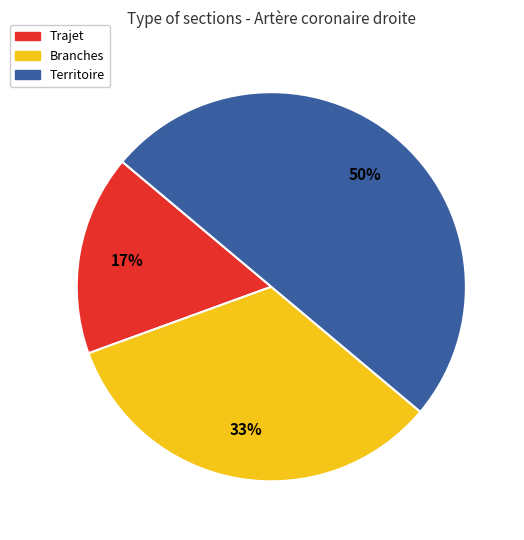

Does Trajet account for over 50% of the chart?

No